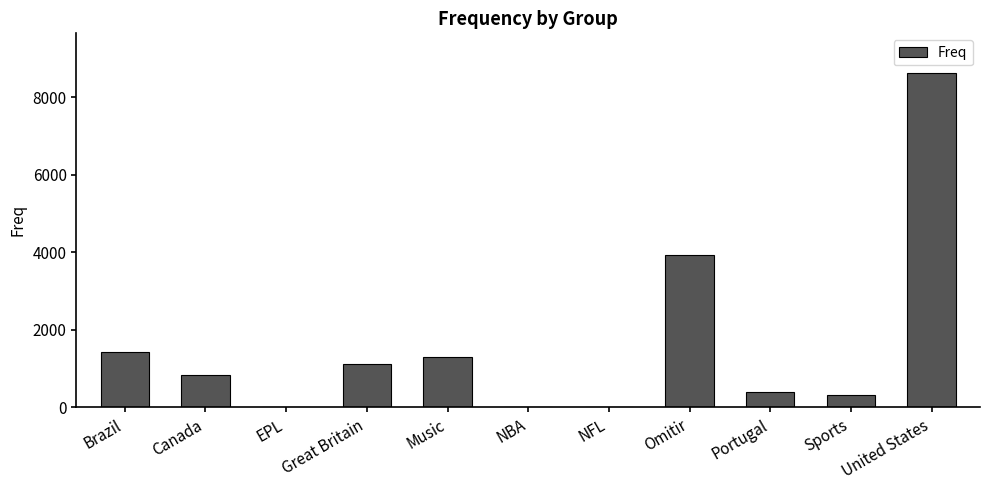

What is the change in value from Omitir to Portugal?

-3537